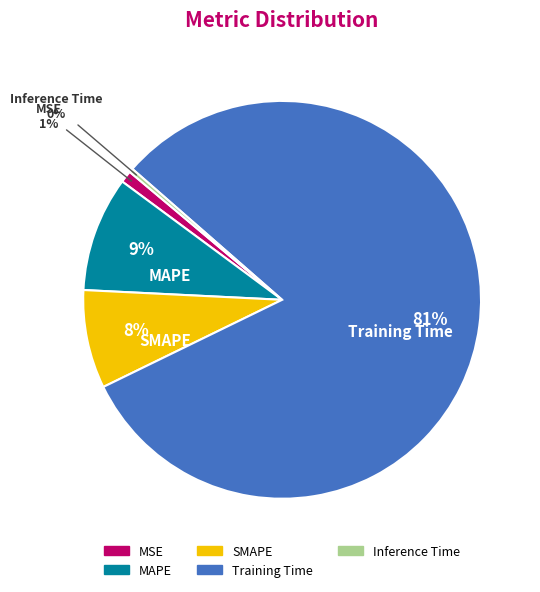

Is the sum of MSE and Inference Time greater than half?

No